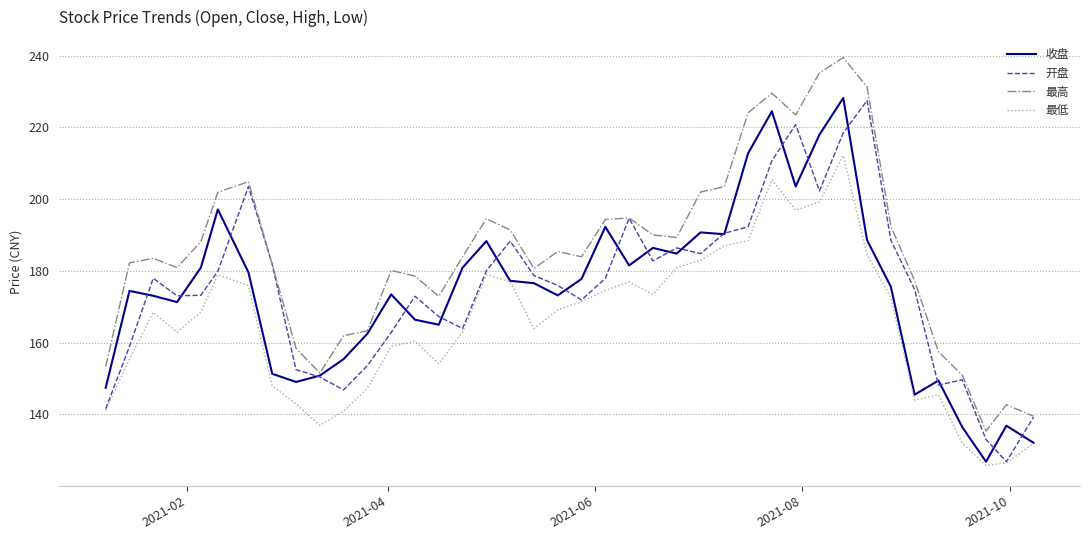

What is the minimum value shown in the chart?

125.8